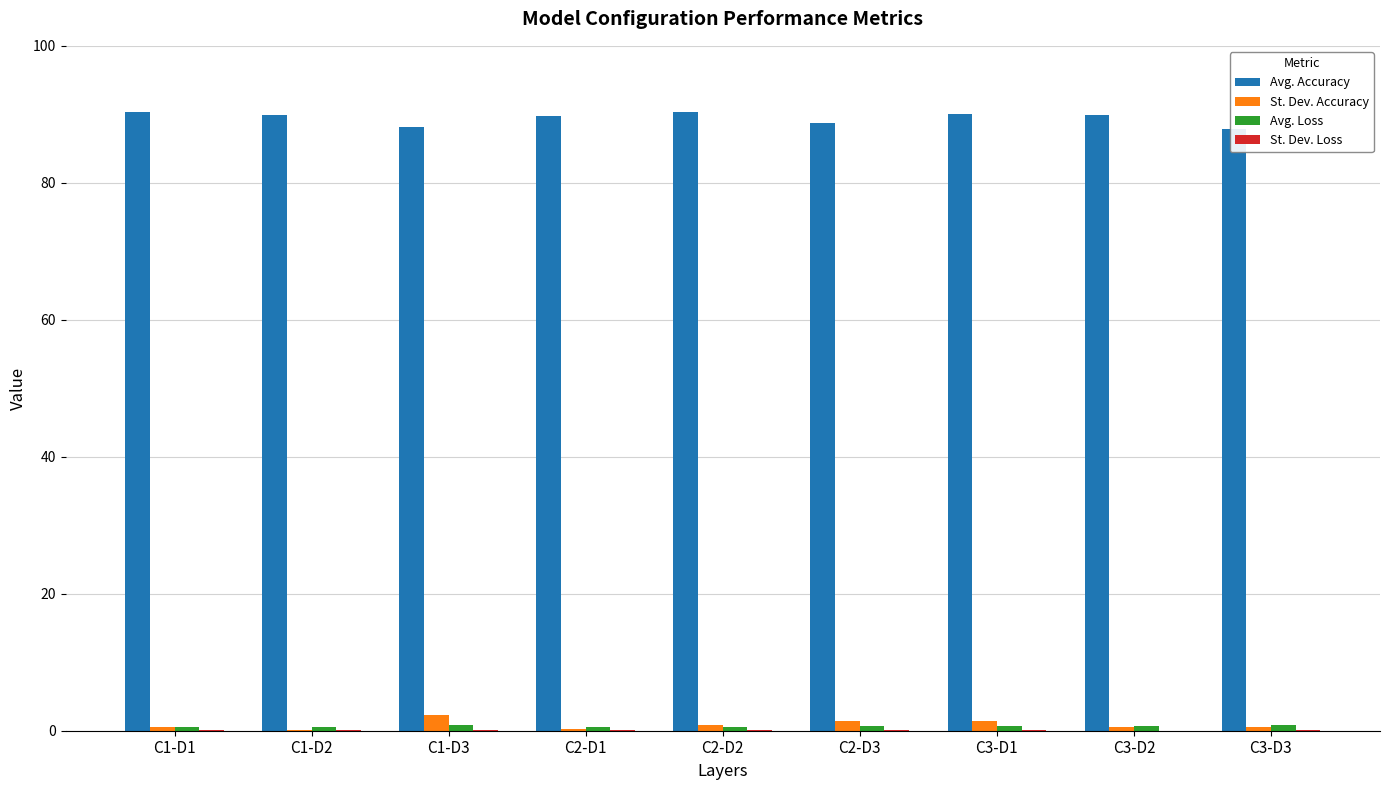

Reading right to left, list all the values displayed in this chart.

Avg. Accuracy: 87.9	89.8	90.0	88.7	90.3	89.7	88.1	89.9	90.4
St. Dev. Accuracy: 0.6	0.6	1.4	1.5	0.8	0.3	2.3	0.1	0.5
Avg. Loss: 0.8	0.7	0.7	0.7	0.5	0.6	0.8	0.6	0.5
St. Dev. Loss: 0.1	0.0	0.2	0.1	0.1	0.1	0.1	0.1	0.0